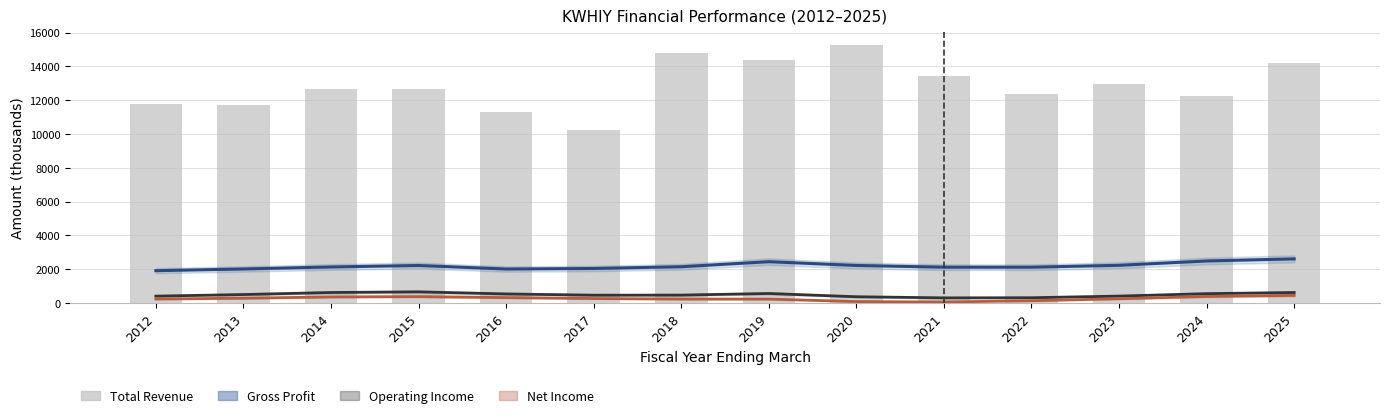

Reading left to right, extract all data points from this chart.

Gross Profit: 1911.2	2012.4	2131.1	2218.9	2009.3	2042.0	2144.3	2443.3	2220.6	2118.5	2117.5	2229.5	2485.8	2609.3
Operating Income: 404.7	499.5	619.3	659.1	534.2	461.7	466.4	560.4	368.9	302.0	310.5	407.8	551.2	619.5
Net Income: 234.1	281.7	358.2	377.5	318.5	262.4	232.2	231.1	82.1	59.4	134.5	248.7	384.8	447.7
Total Revenue: 11786.2	11715.9	12691.0	12676.6	11327.1	10236.9	14822.7	14391.7	15253.8	13458.4	12359.6	12980.9	12226.3	14219.4